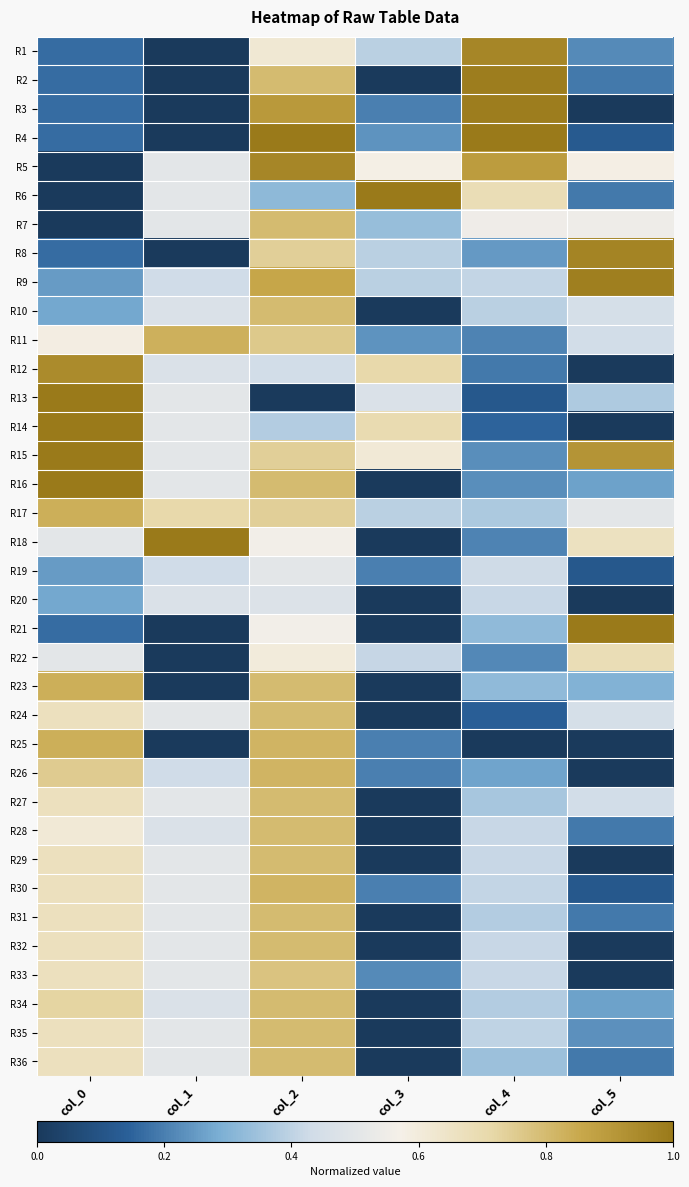

Which category has the lowest value across all series?

col_1